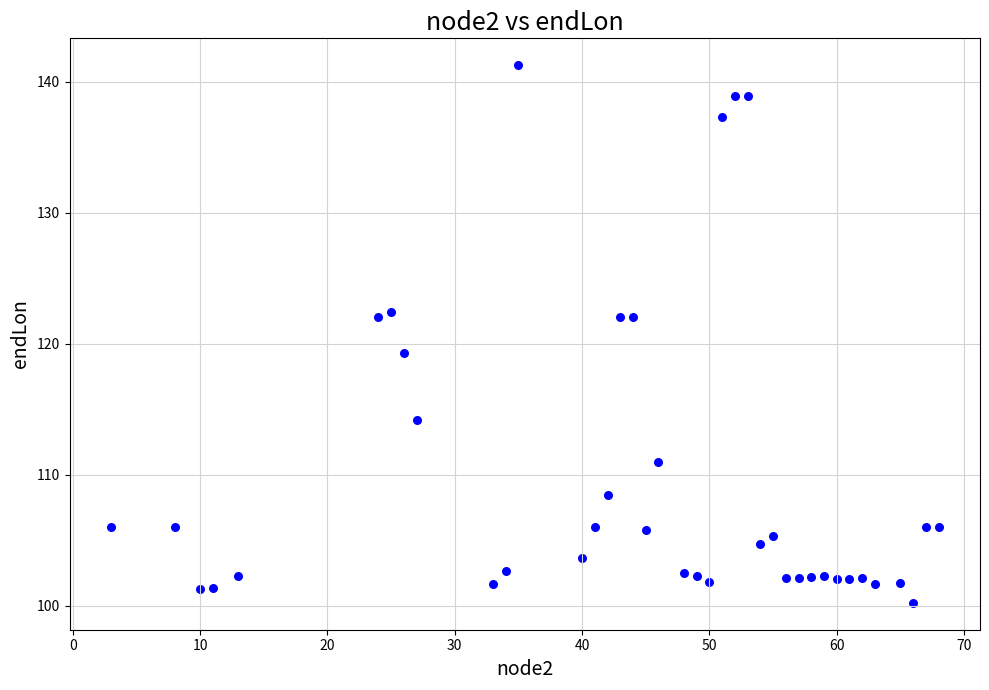

What Y value in the scatter plot is closest to 120?

119.3